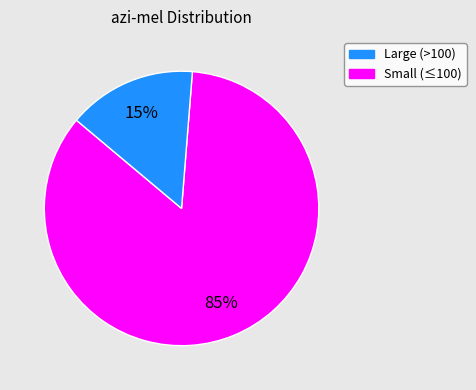

Is there a majority slice in this chart?

Yes